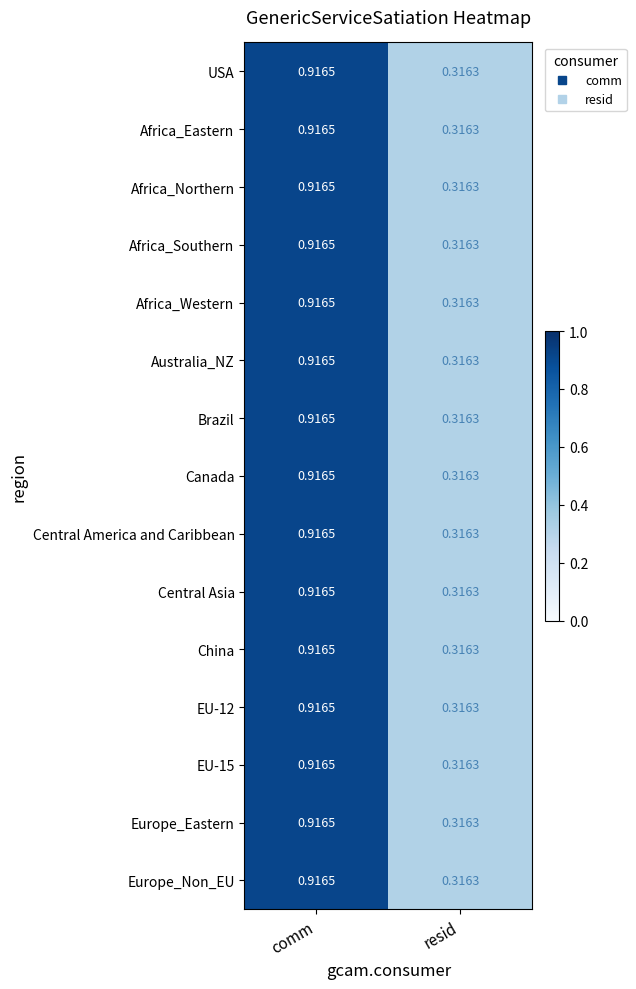

At which label does Brazil reach its peak?

comm